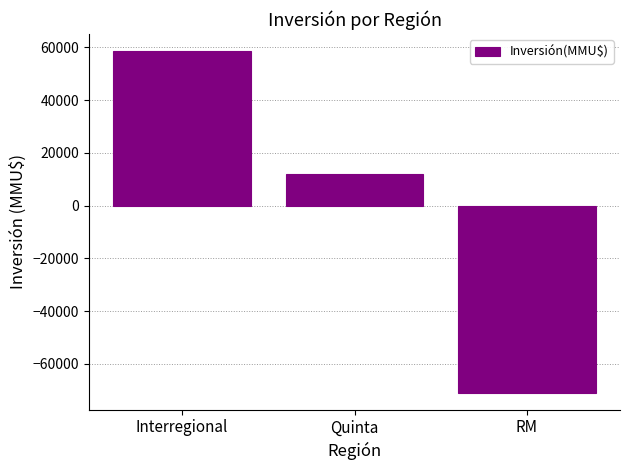

How many positive values are there?

2